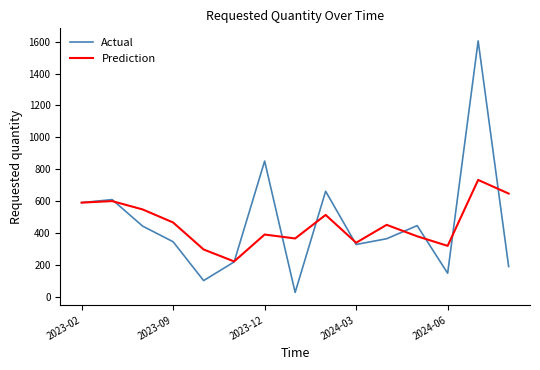

List the series in order of their peak value, highest first.

Actual, Prediction